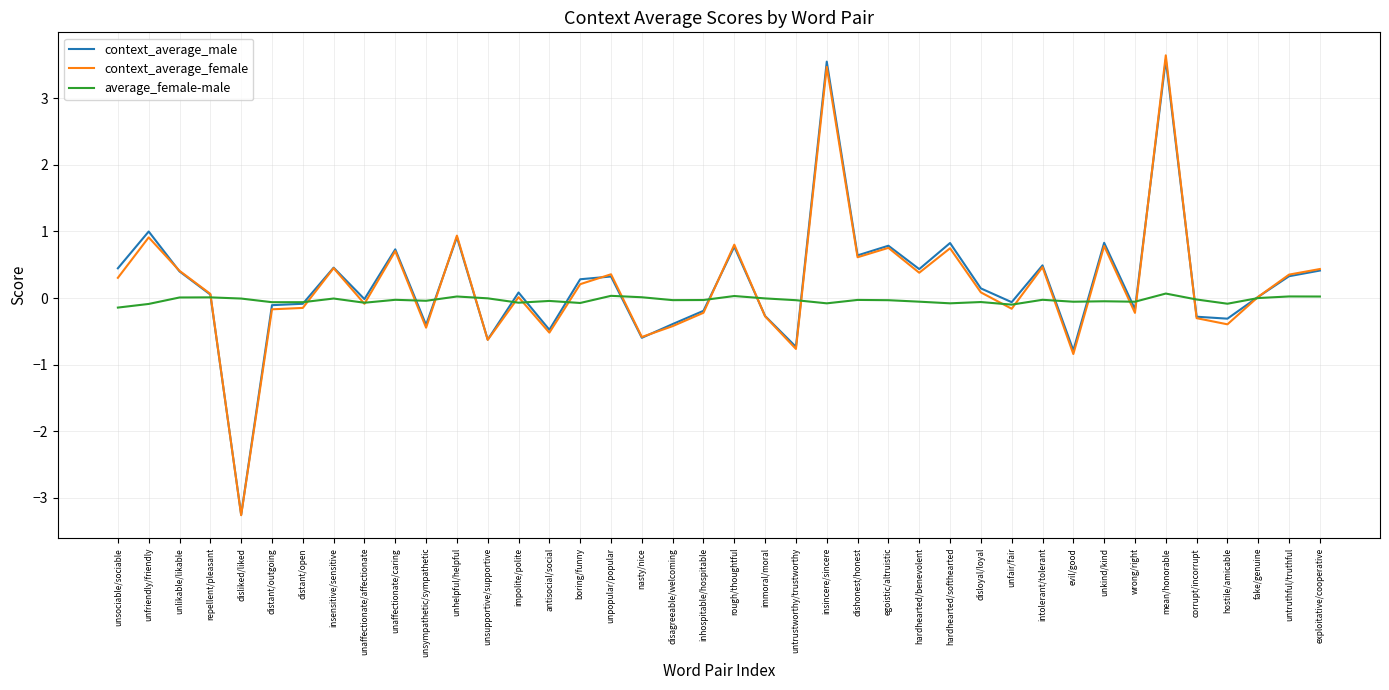

Which series changed the most between nasty/nice and rough/thoughtful?

context_average_female